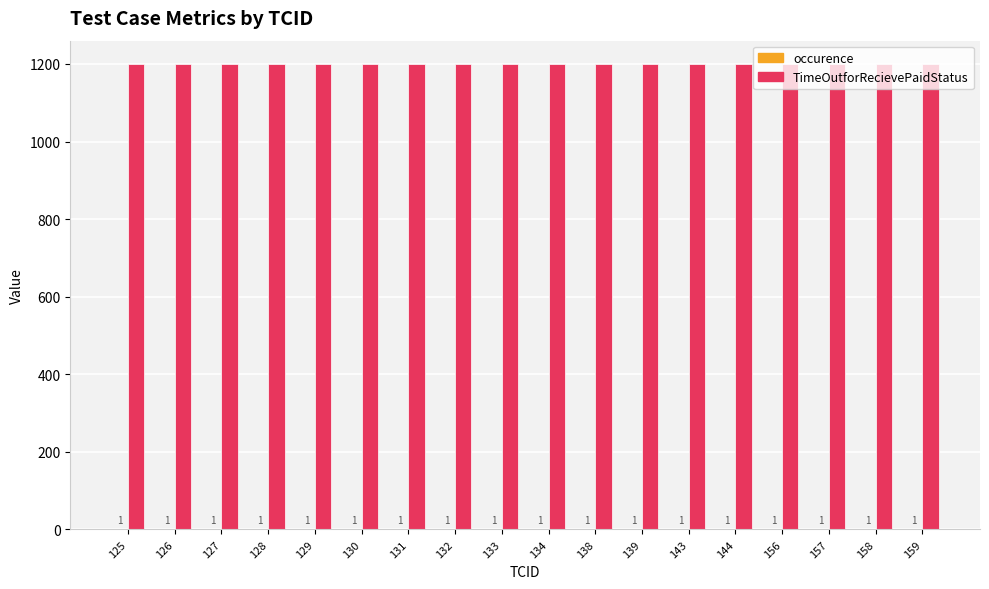

The value of TimeOutforRecievePaidStatus at 143 is 626. True or false?

False